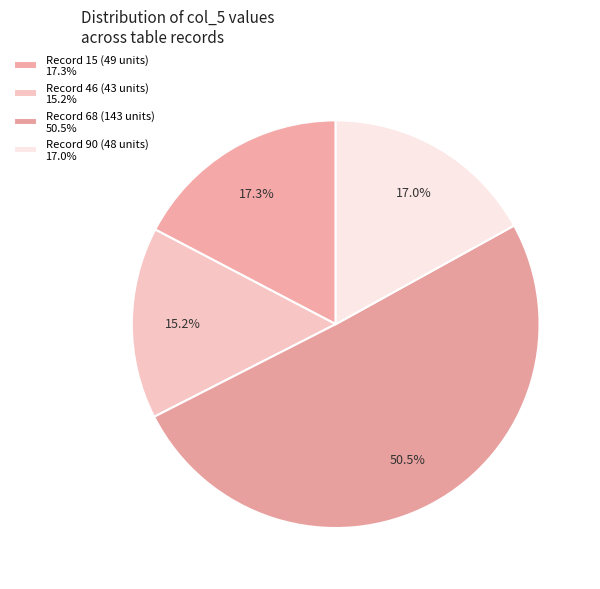

How many slices are in this pie chart?

4